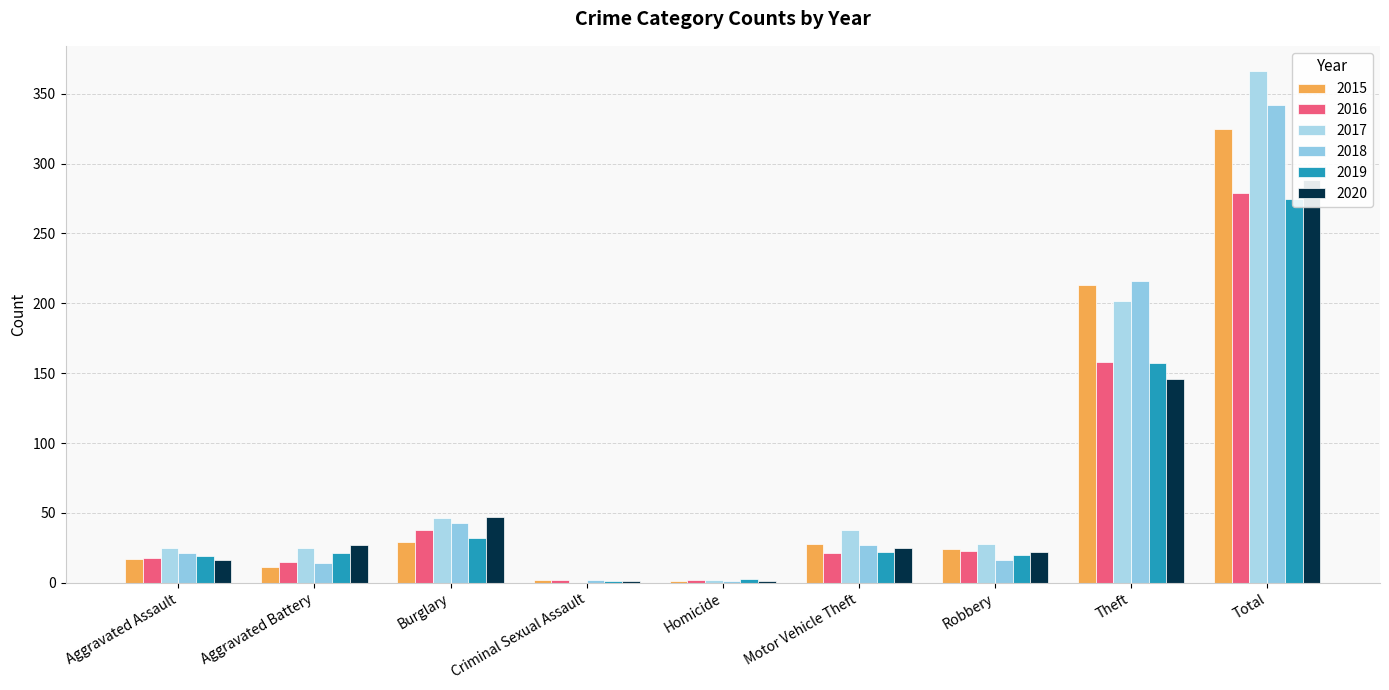

How many bars are there in each group?

6